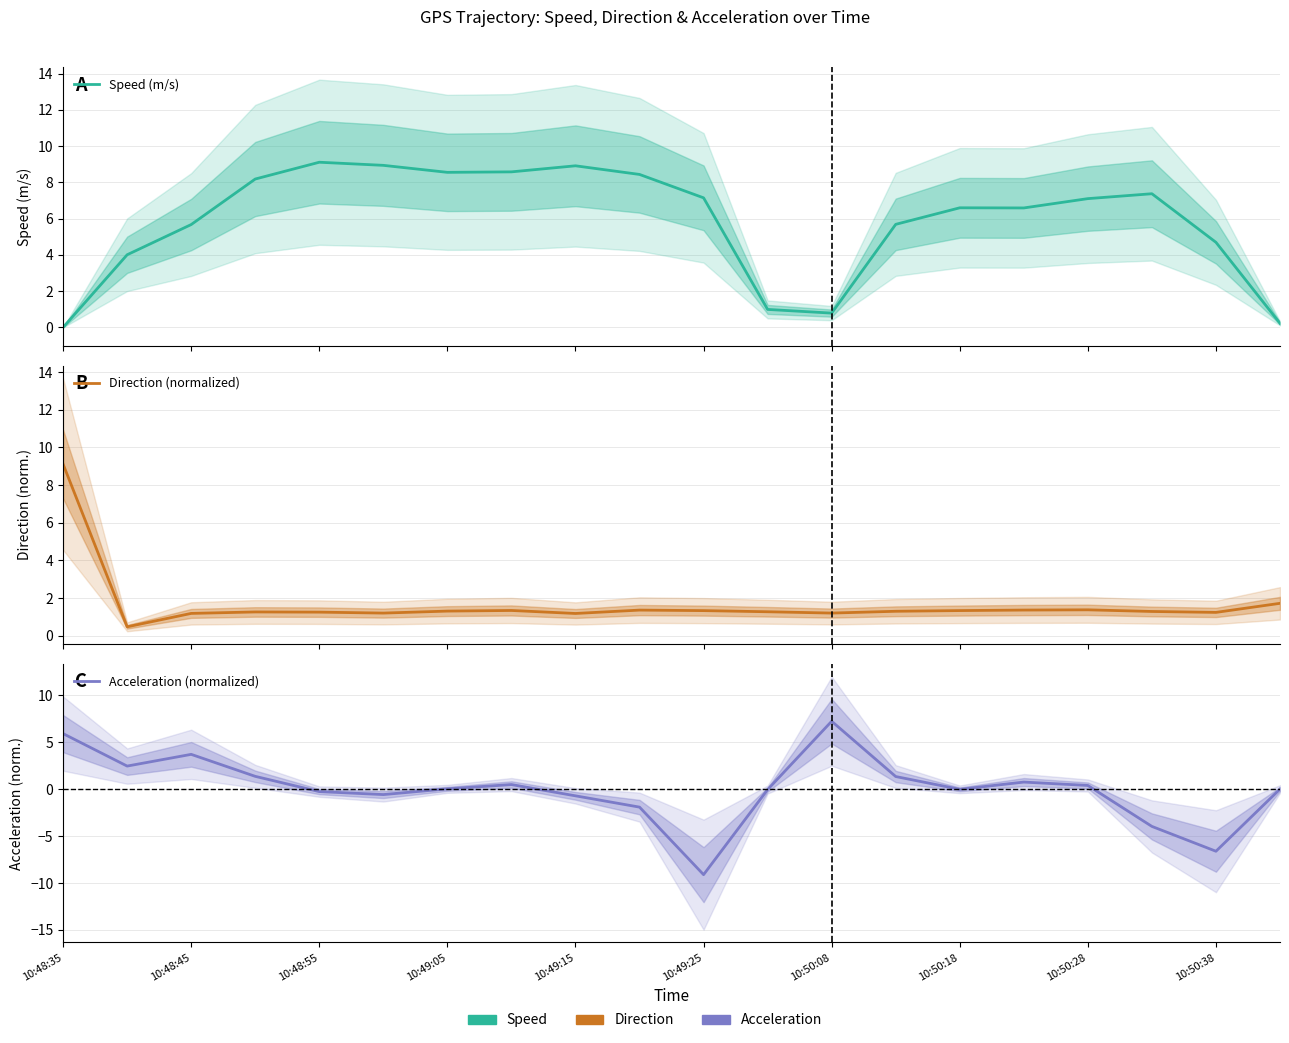

What is the minimum value shown in the chart?

-9.1